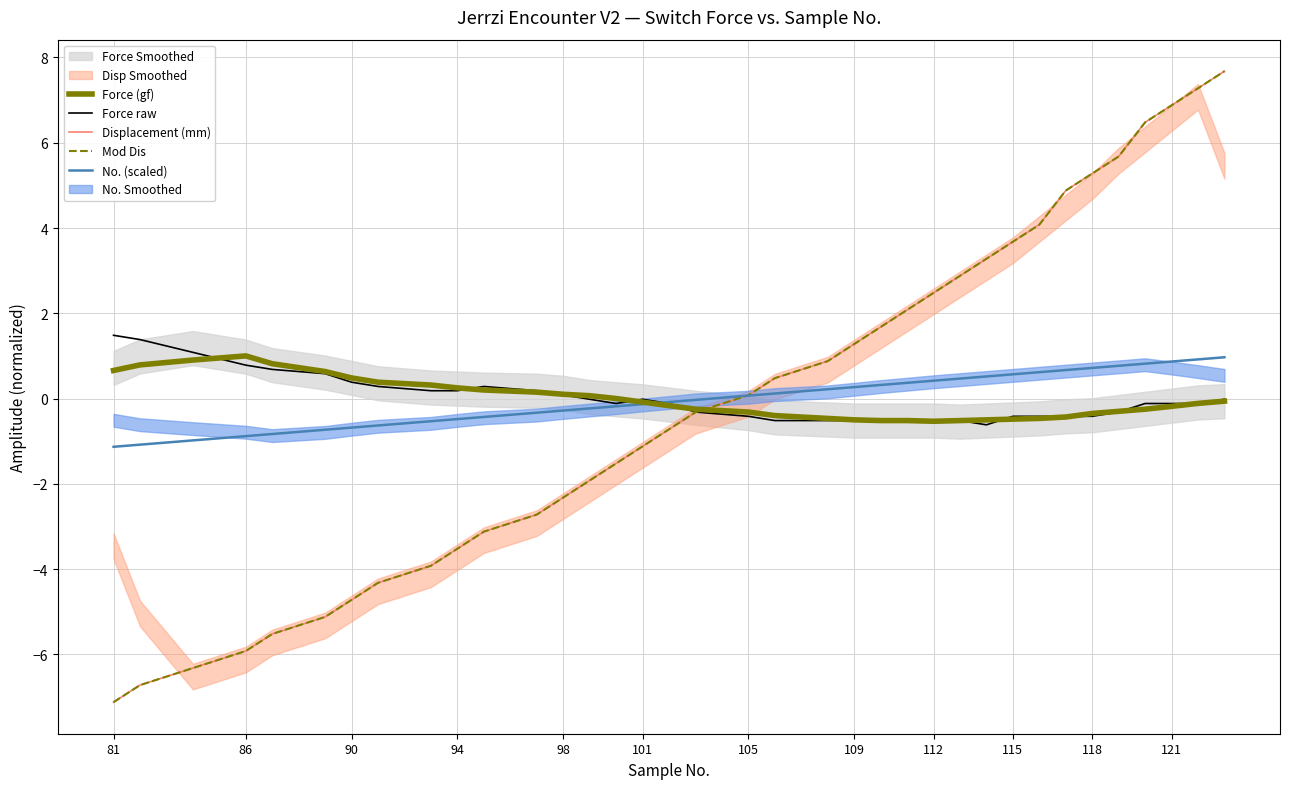

Is this an area chart (filled region under the line)?

No